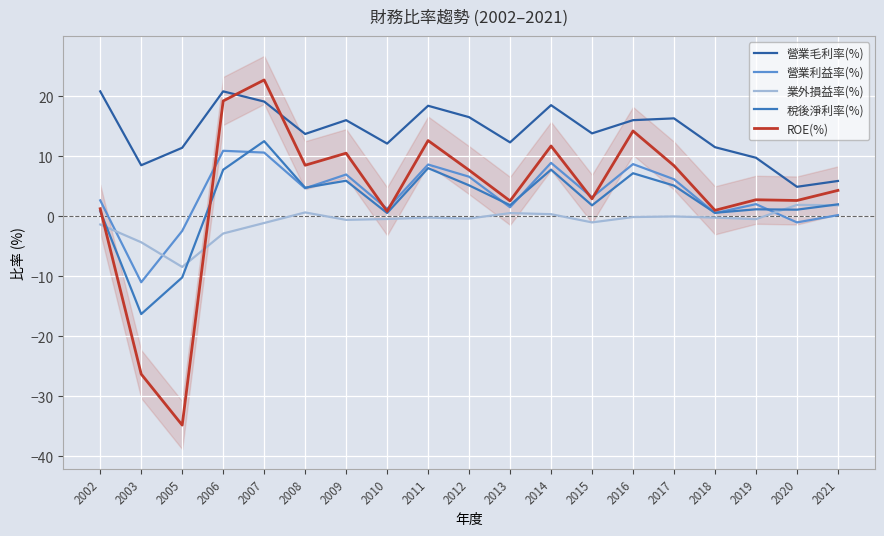

In ROE(%), how many points are lower than both neighbors (excluding endpoints)?

7